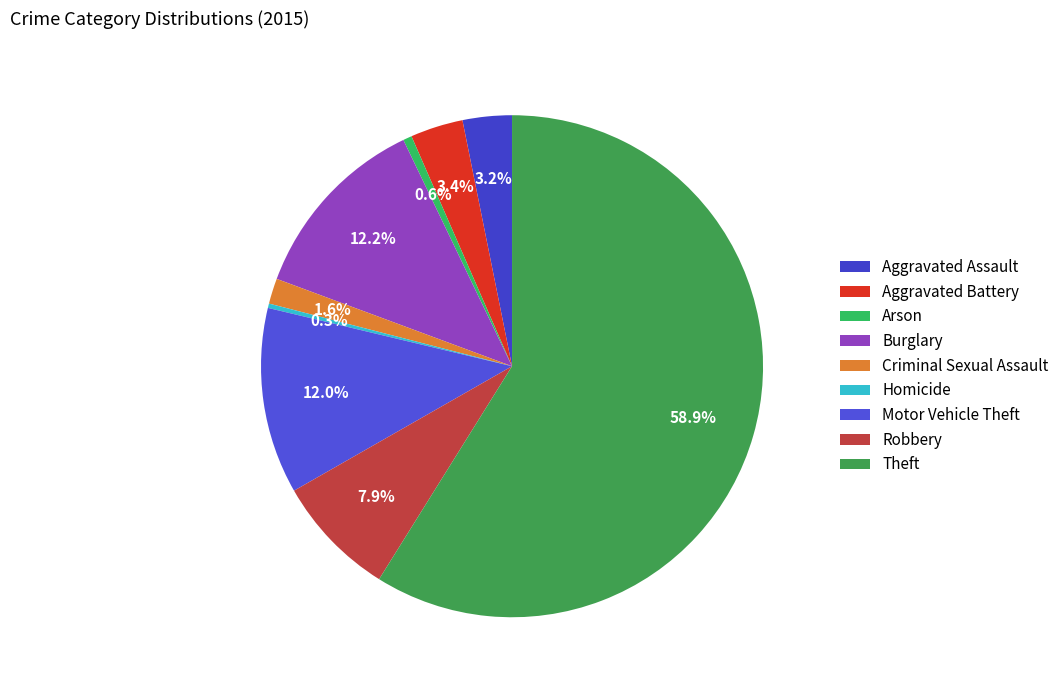

Count the number of slices in the pie.

9